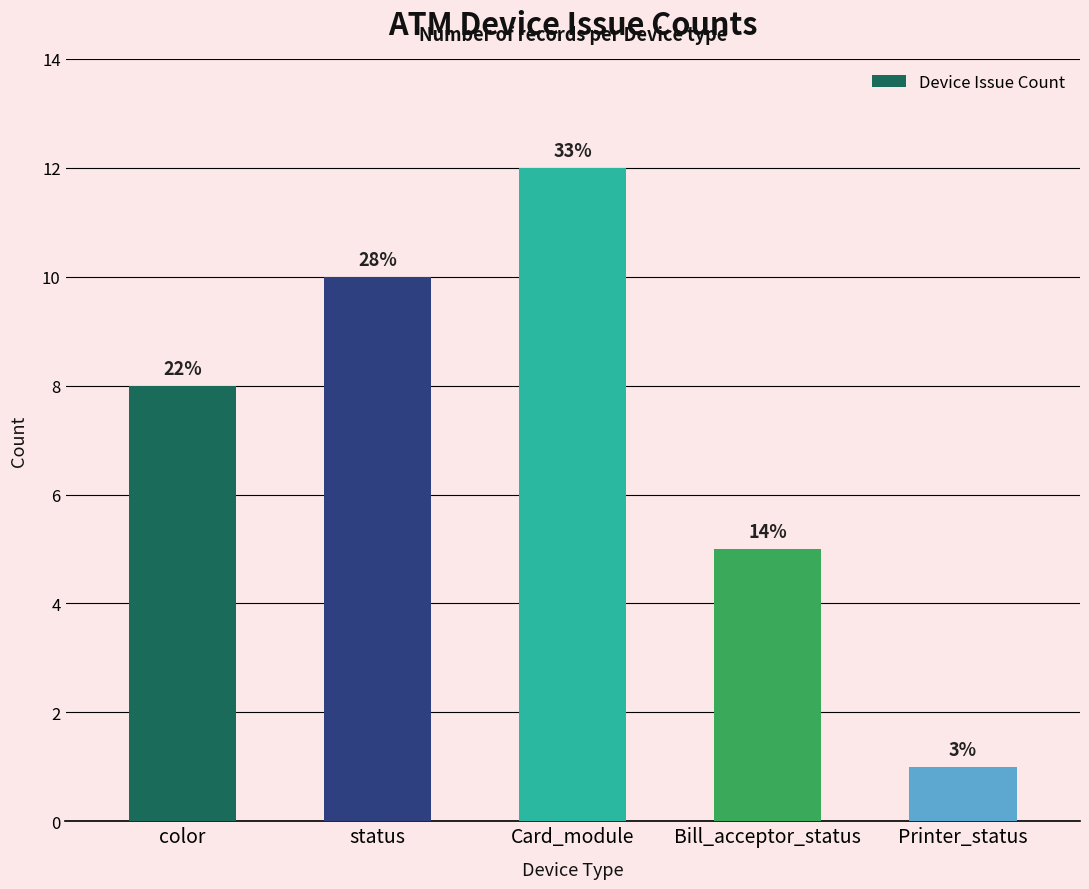

Are the bars horizontal?

No